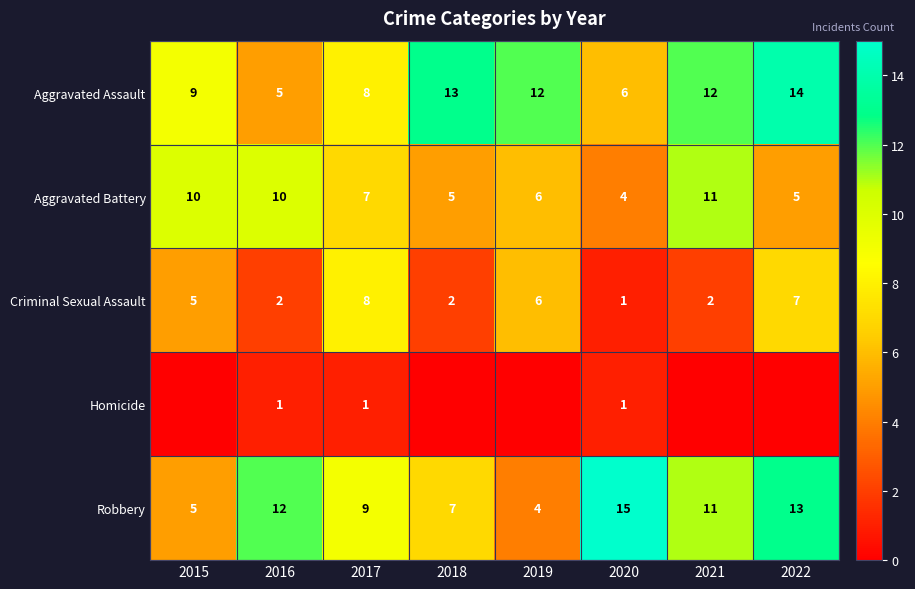

What is the sum of all Robbery values?

76